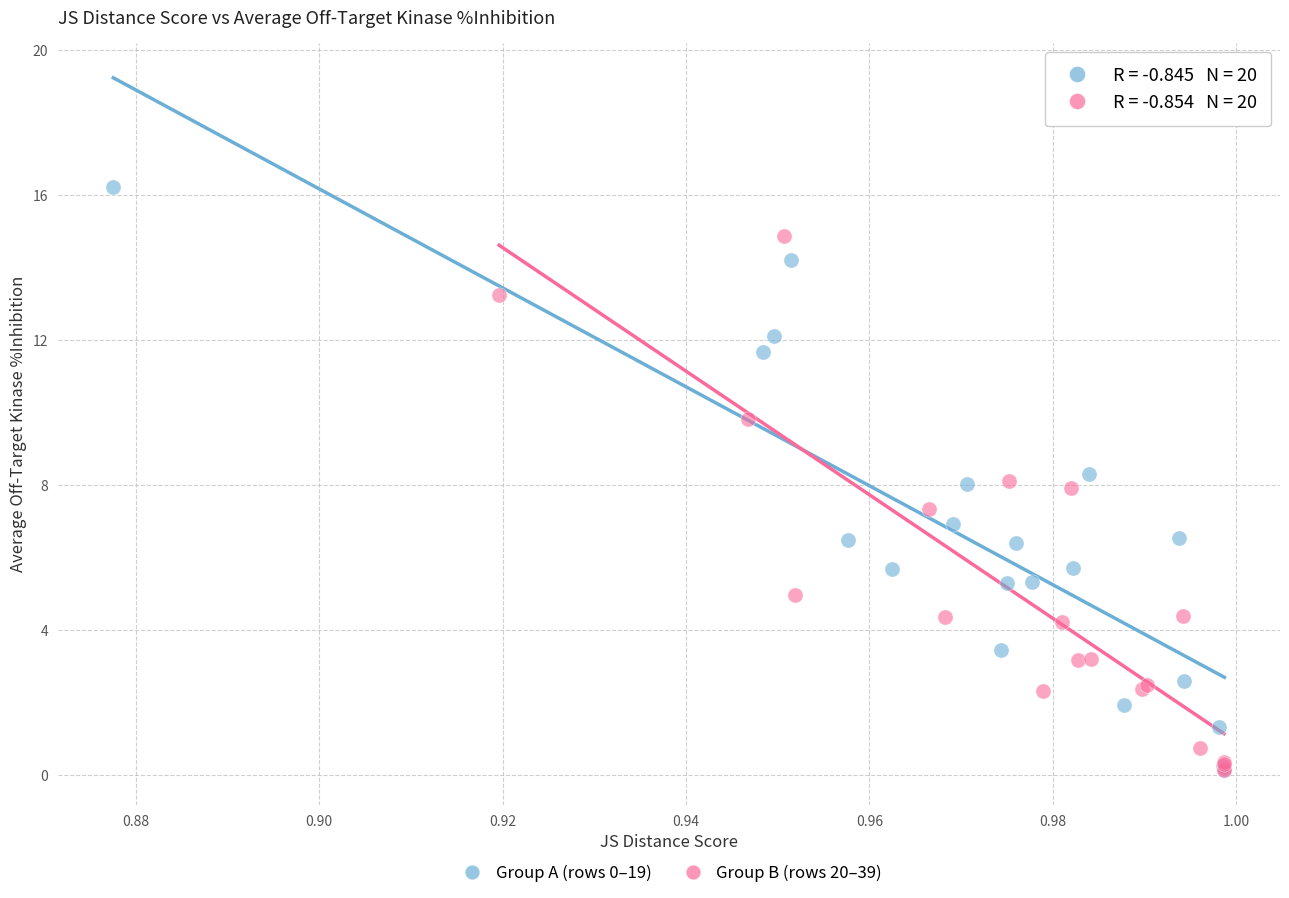

Which series reaches the maximum Y coordinate?

Group A (rows 0–19)